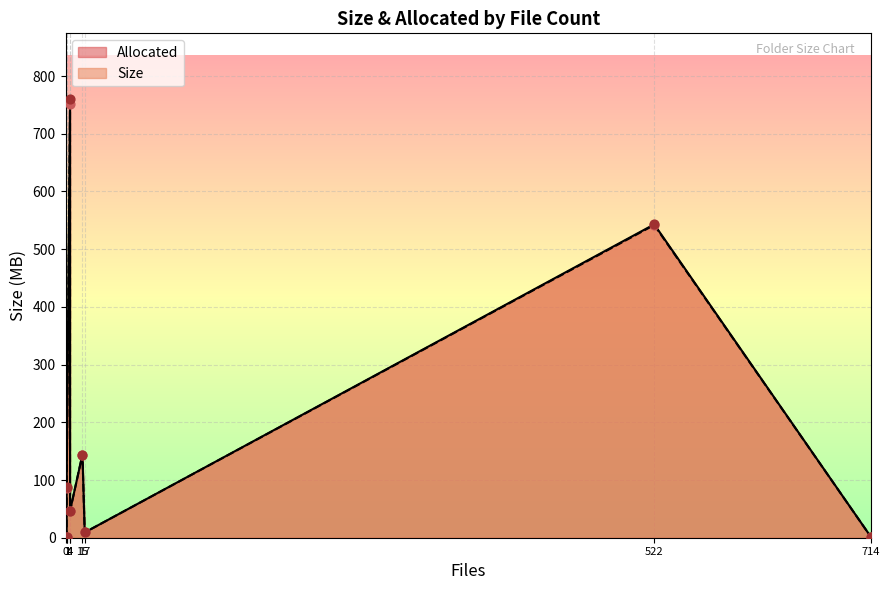

What are all the series names shown in the legend?

Size, Allocated